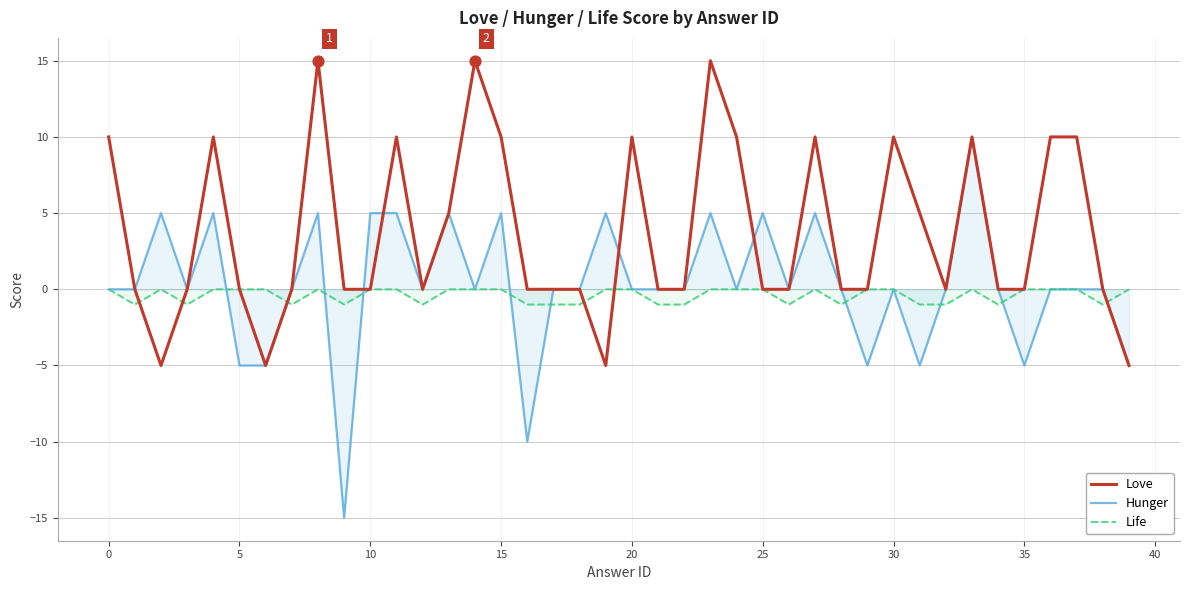

What are all the series names shown in the legend?

Love, Hunger, Life